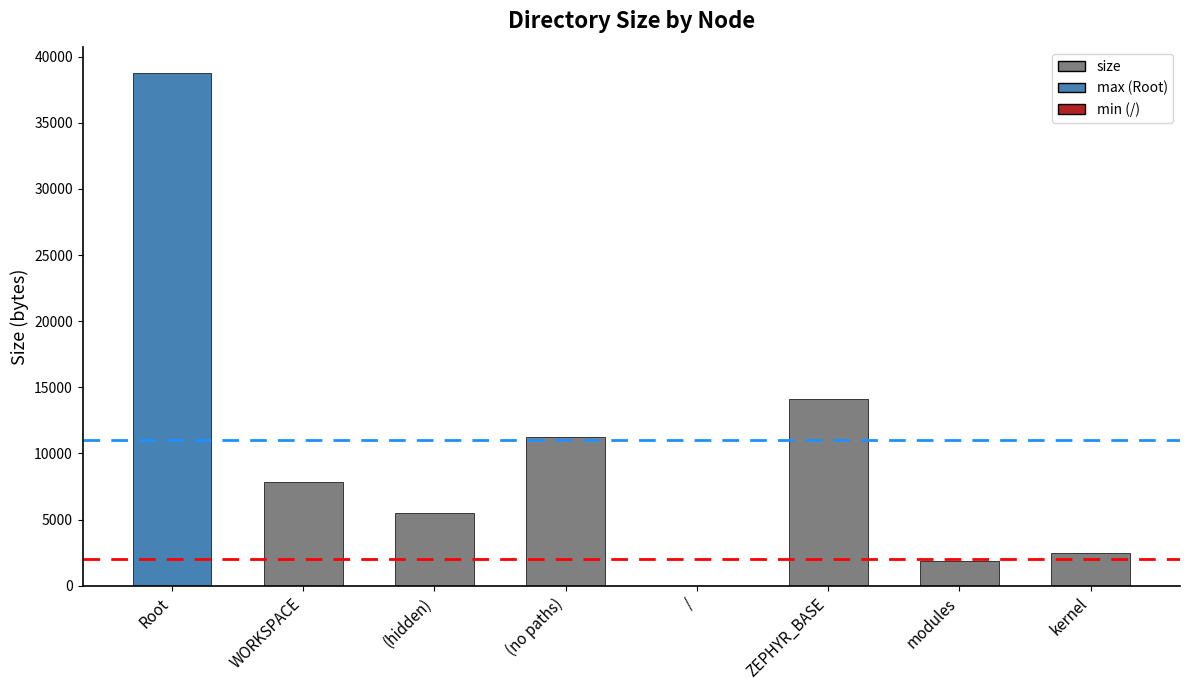

What is the difference between the values at / and ZEPHYR_BASE?

14142